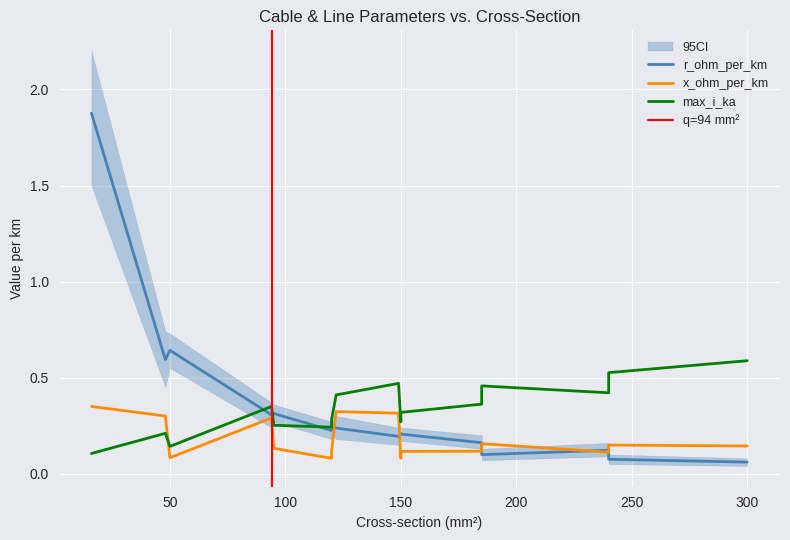

What is the average value of the x_ohm_per_km series?

0.2